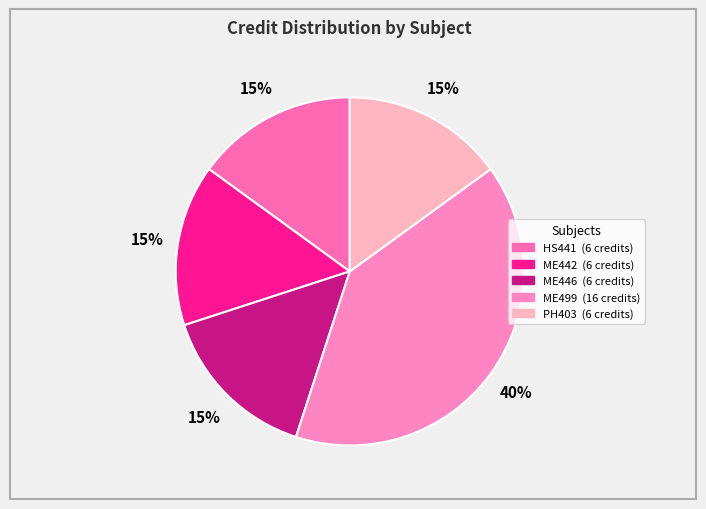

Which category has the biggest portion of the pie?

ME499